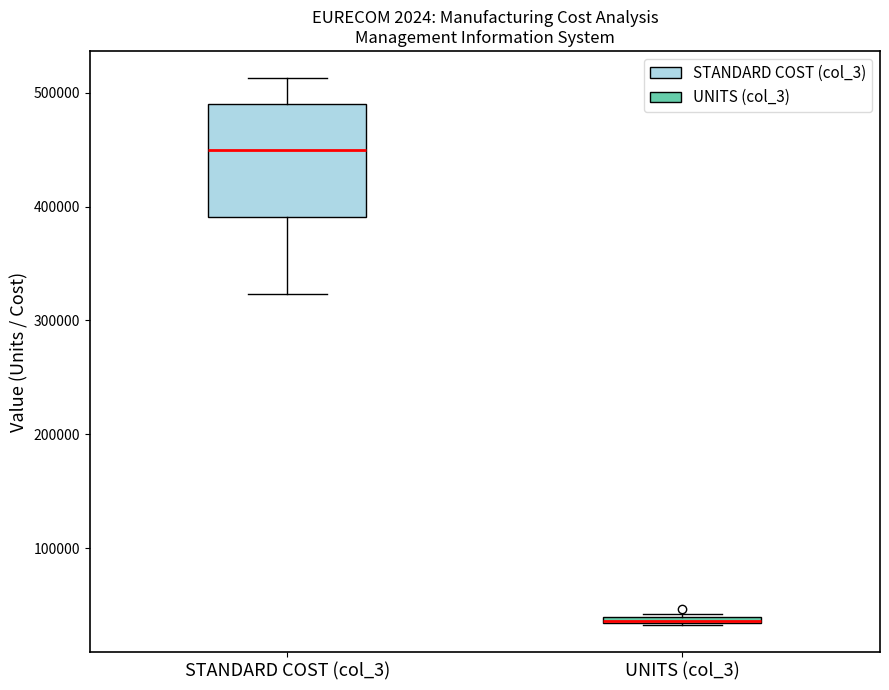

Where does the lower whisker of the box for STANDARD COST (col_3) end on the y-axis? The values are not printed on the chart, so give them approximately, as read against the axis.

320000